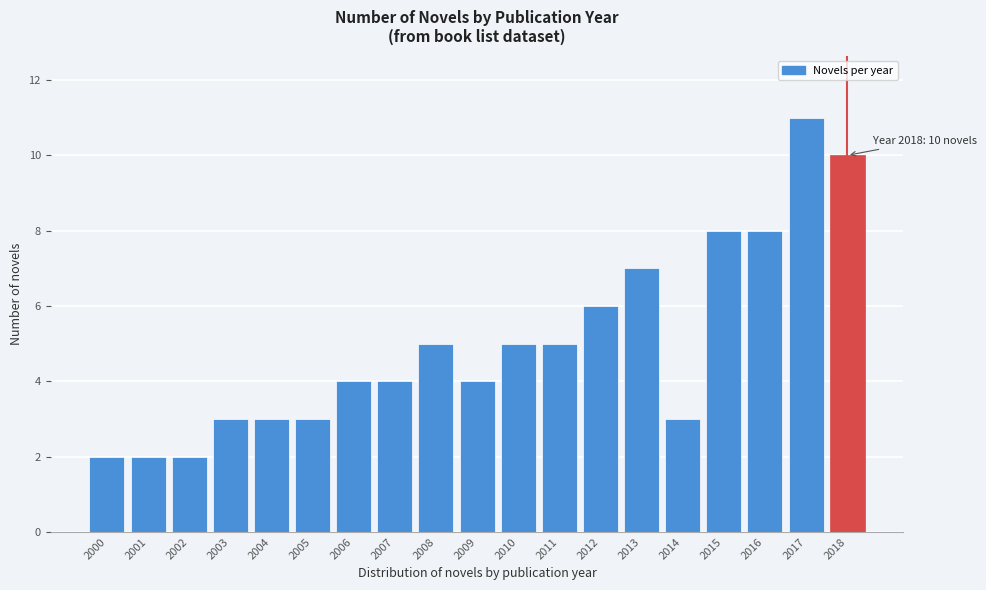

Reading right to left, extract all data points from this chart.

10	11	8	8	3	7	6	5	5	4	5	4	4	3	3	3	2	2	2